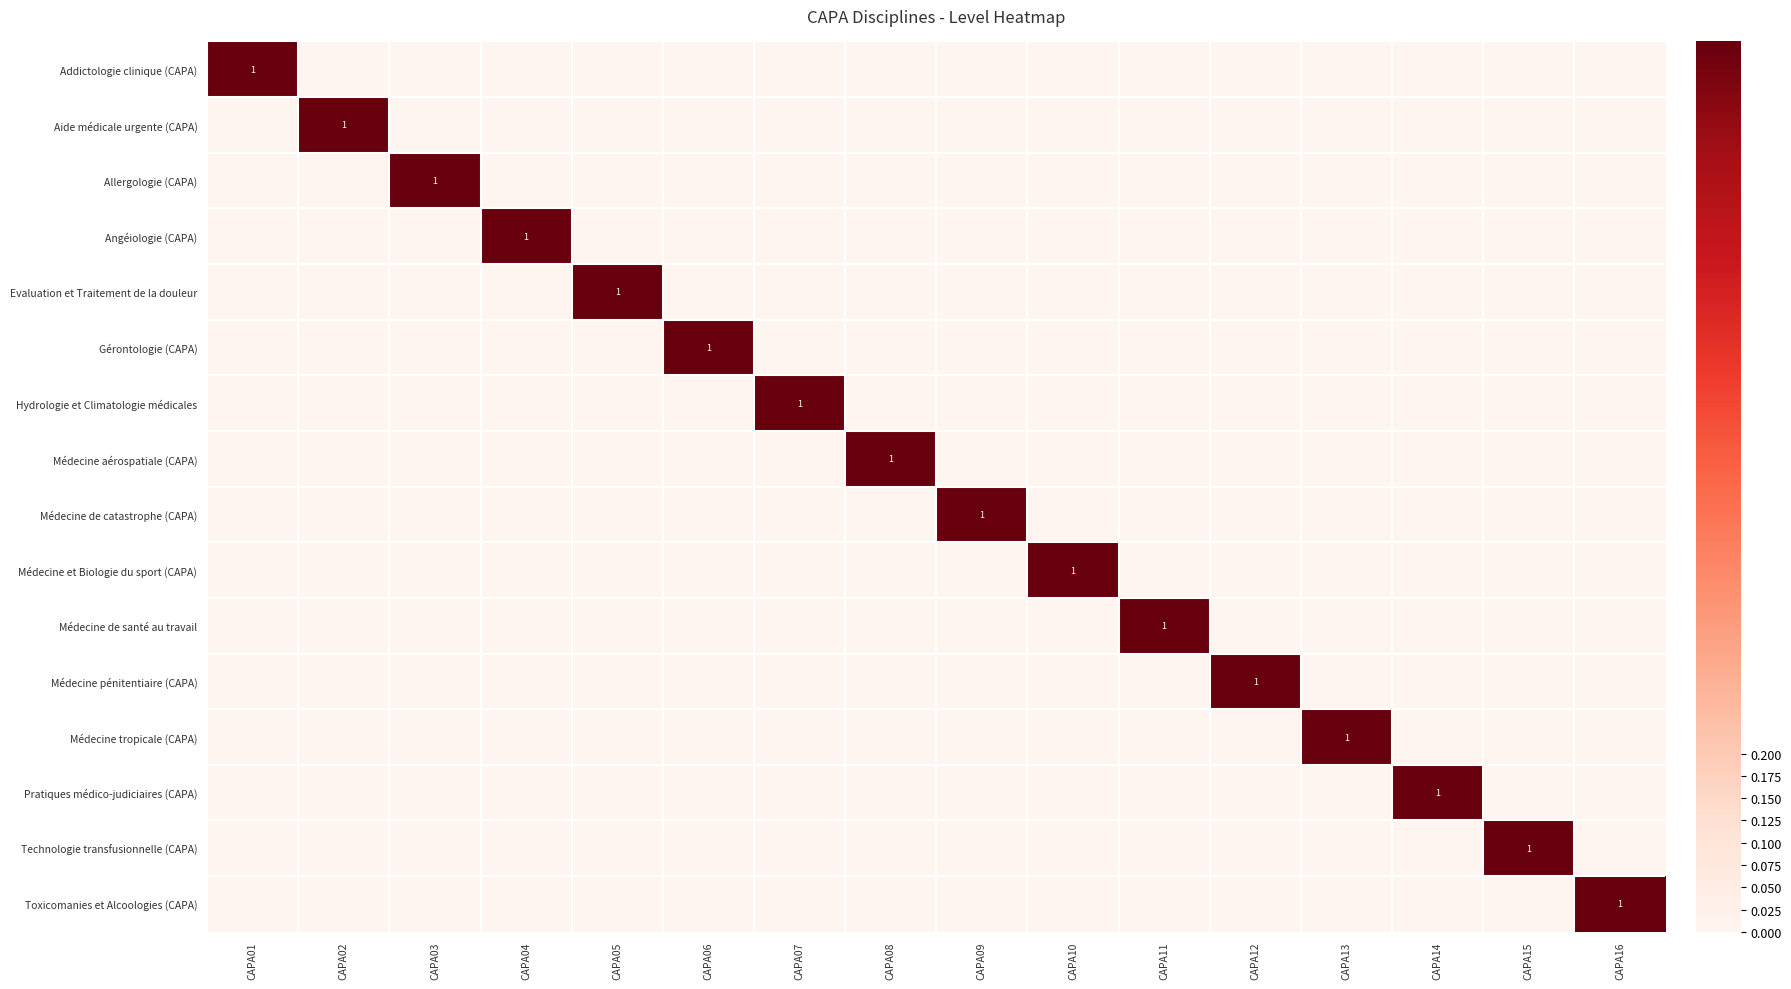

Is it true that Gérontologie (CAPA) equals 1 at CAPA06?

True